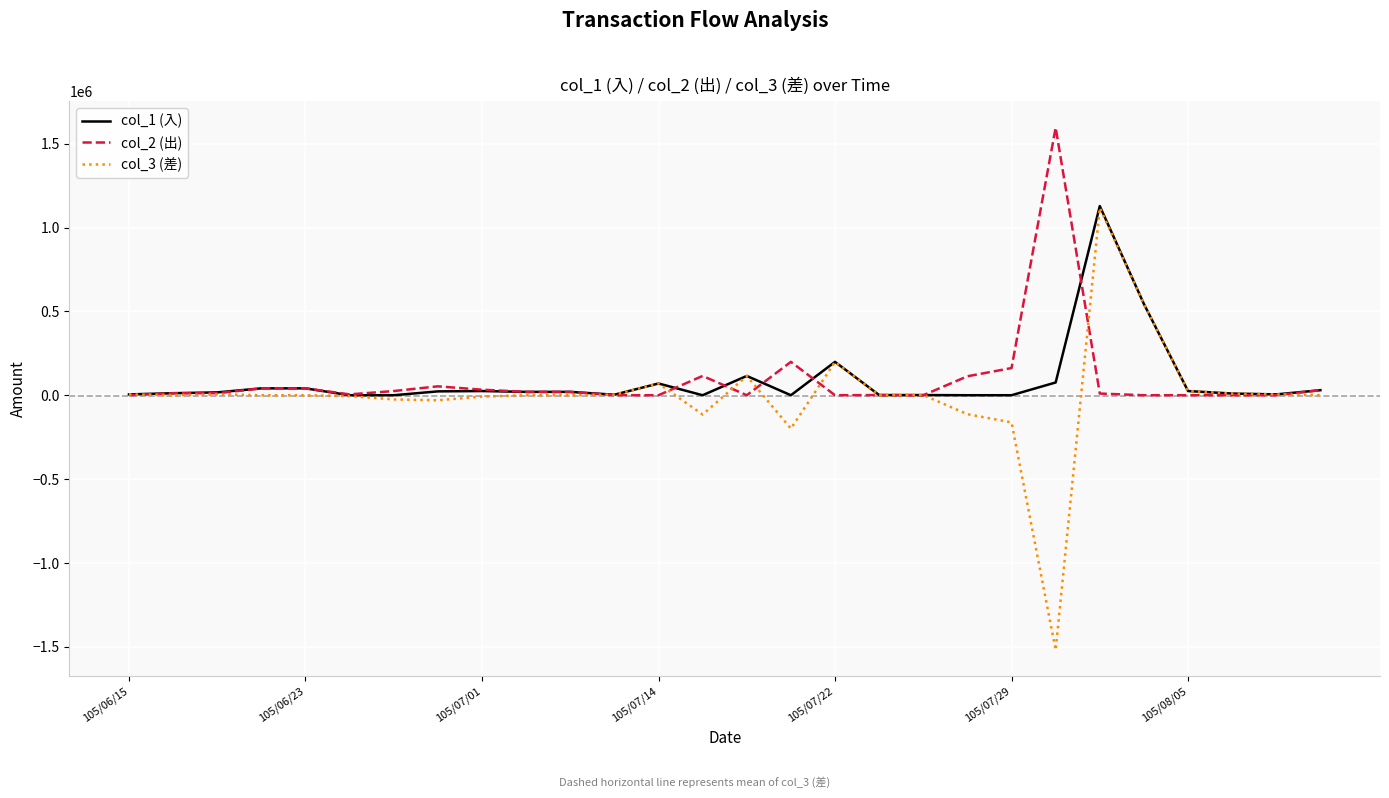

What is the maximum value shown in the chart?

1596000